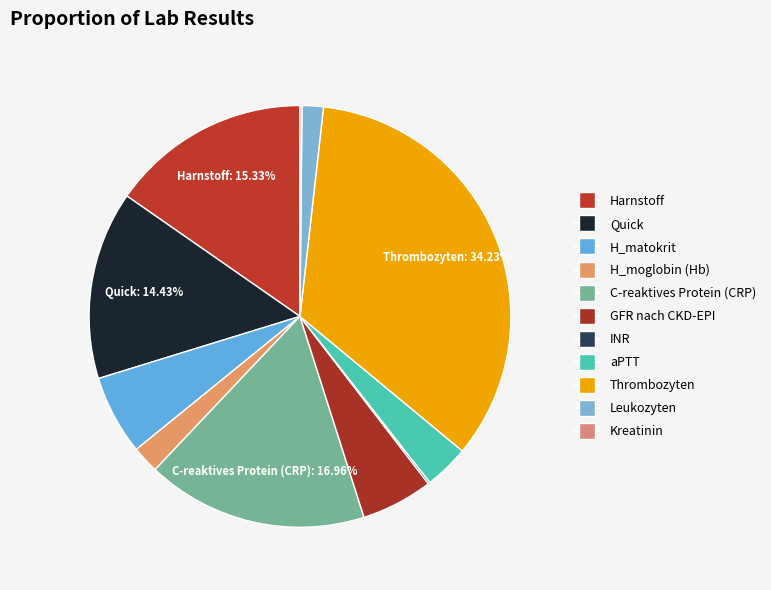

Rank the categories by value from highest to lowest.

Thrombozyten, C-reaktives Protein (CRP), Harnstoff, Quick, H_matokrit, GFR nach CKD-EPI, aPTT, H_moglobin (Hb), Leukozyten, INR, Kreatinin